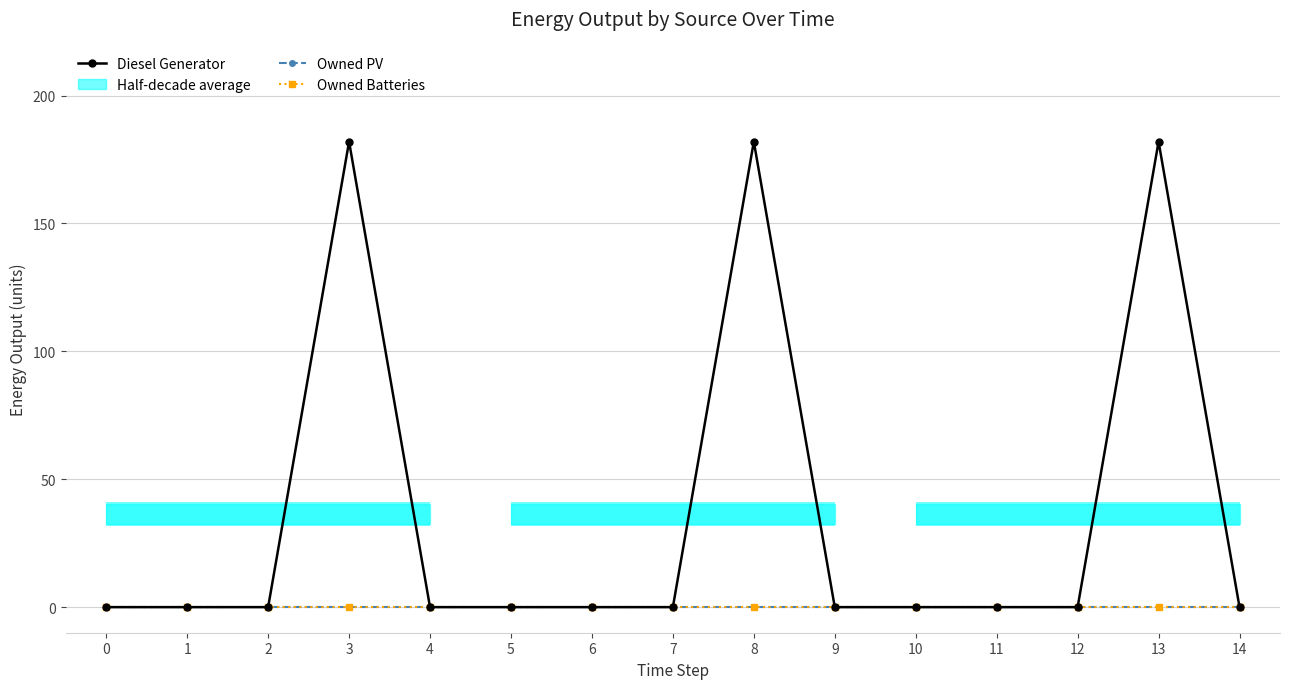

Does the chart contain stacked bars?

No